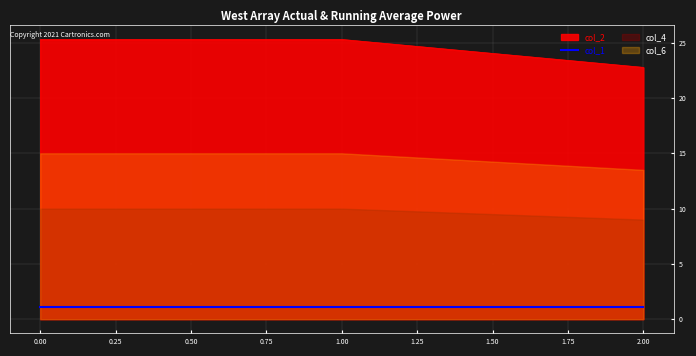

The value of col_1 at 0.00 is 1.1. True or false?

True